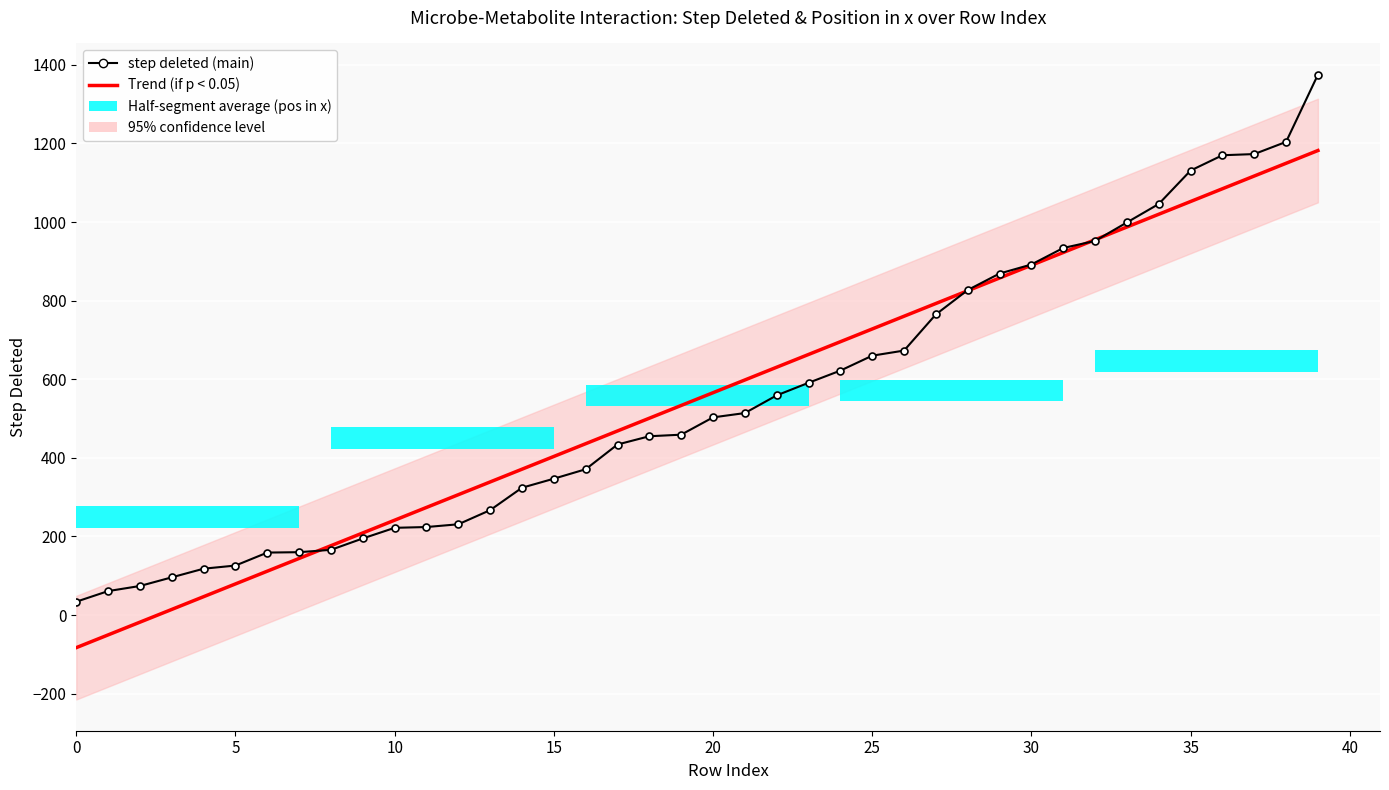

Is it true that step deleted (main) equals 1375.0 at 39?

True